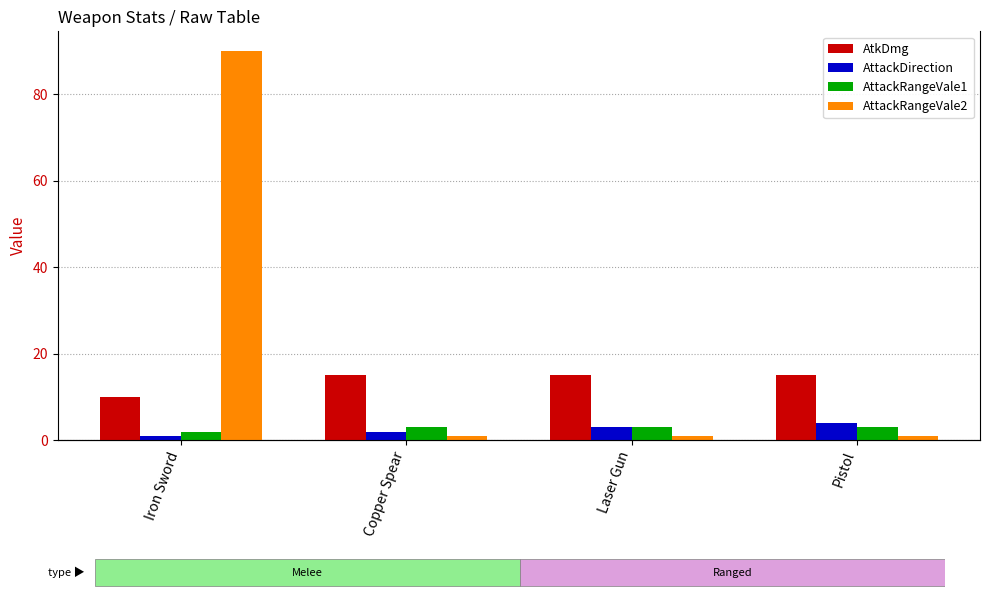

At which category does the chart reach its peak across all series?

Iron Sword